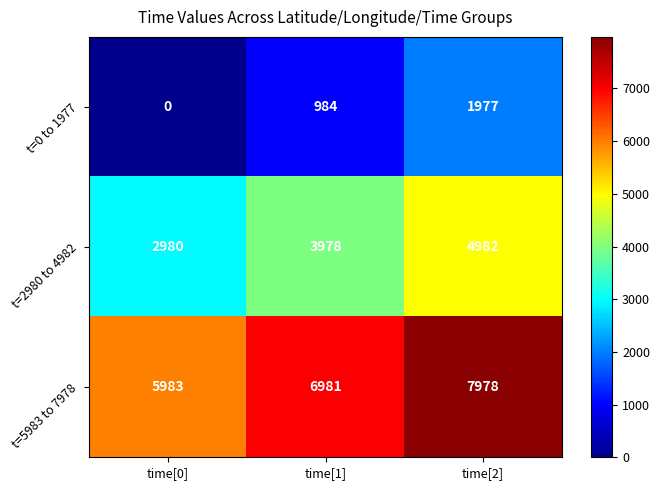

Which series has the largest total across all categories?

t=5983 to 7978